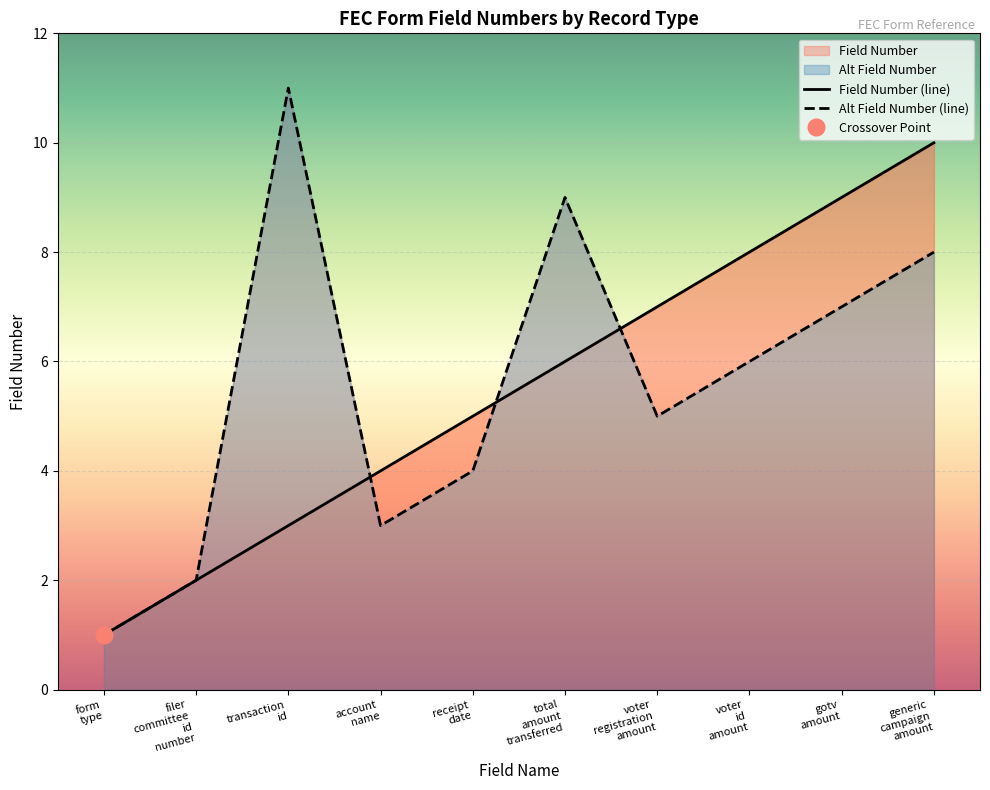

Rank the categories by Alt Field Number value from highest to lowest.

transaction id, total amount transferred, generic campaign amount, gotv amount, voter id amount, voter registration amount, receipt date, account name, filer committee id number, form type